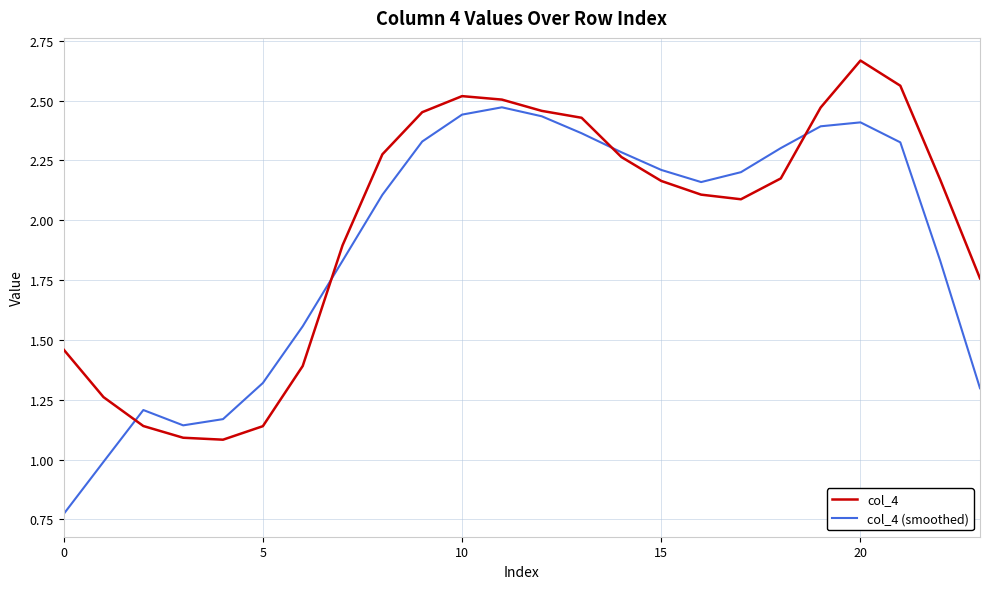

List the series in order of their peak value, highest first.

col_4, col_4 (smoothed)